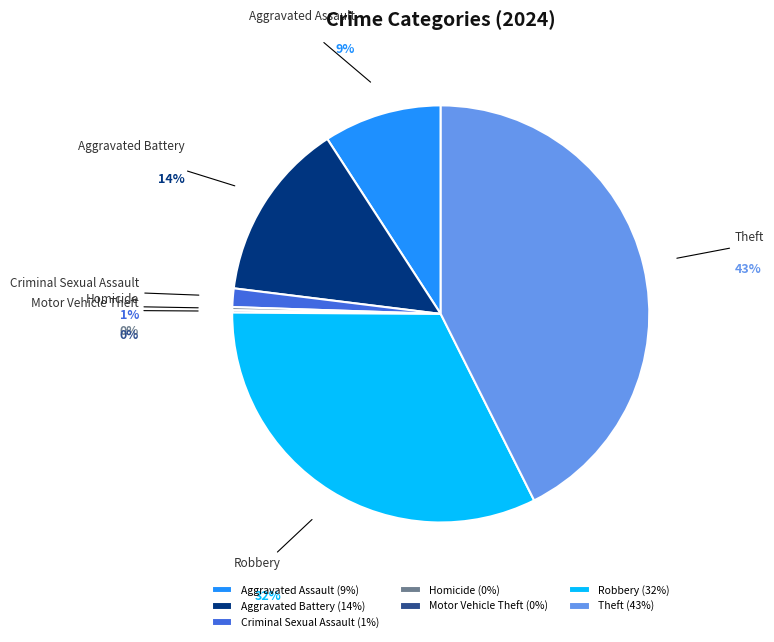

What percentage is the Aggravated Assault slice, to the nearest percent?

9%